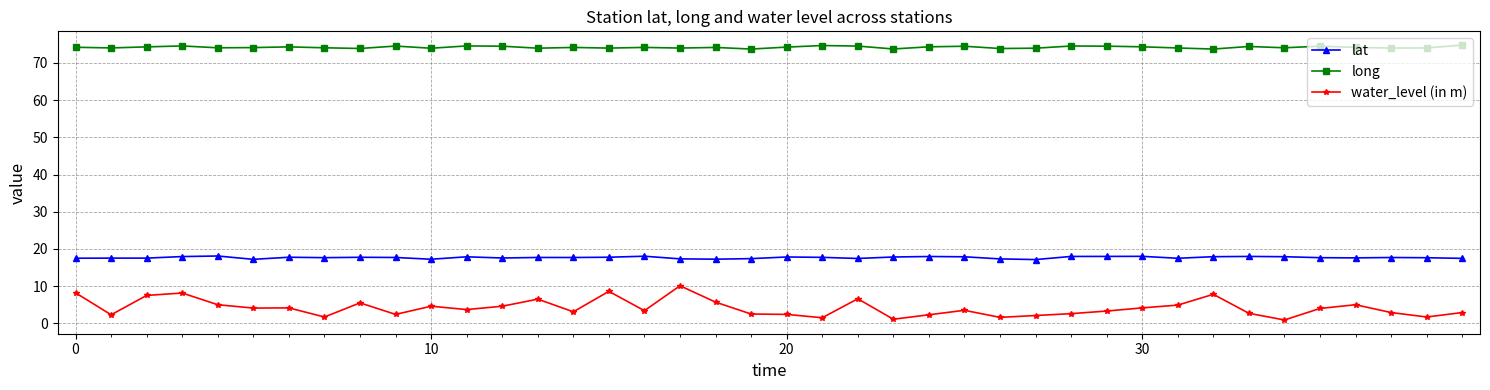

True or false: long and water_level (in m) cross at least once.

False